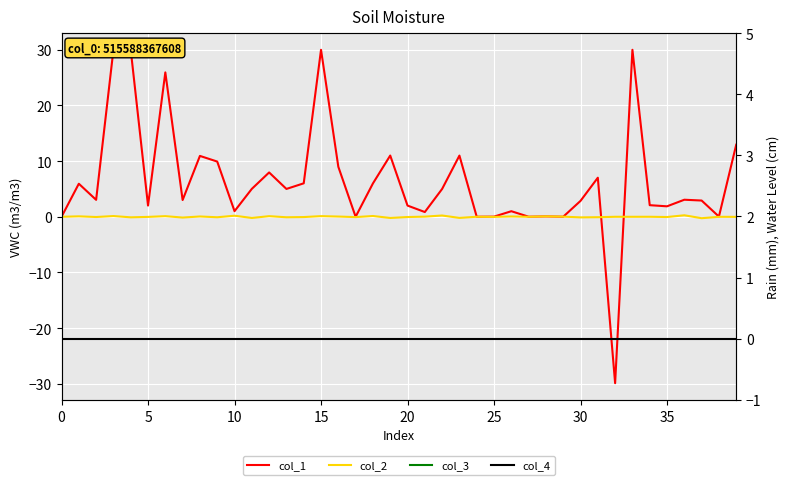

How many series are shown in this chart?

3